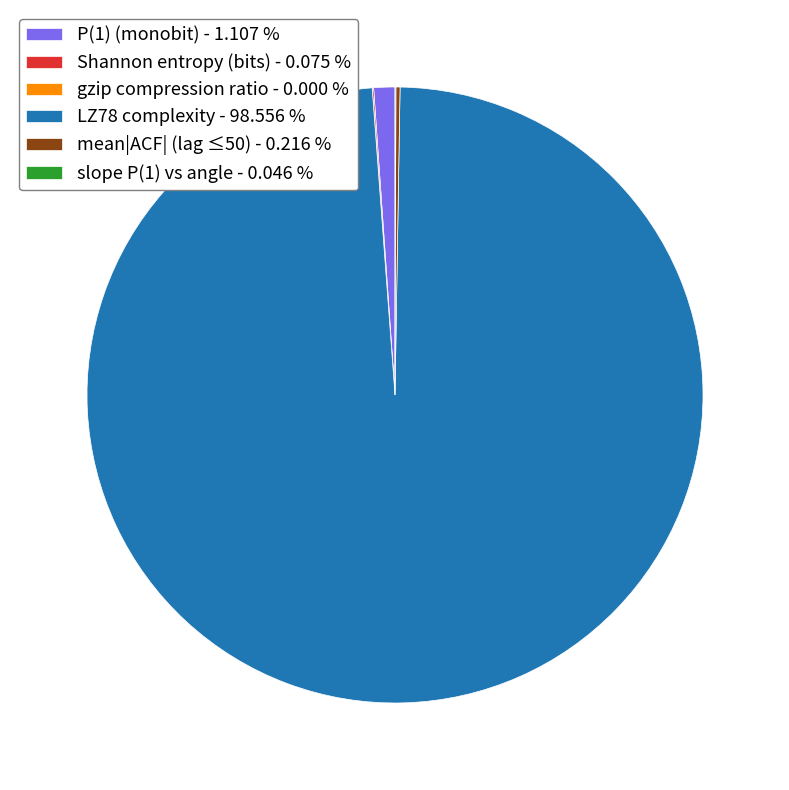

Is there a majority slice in this chart?

Yes